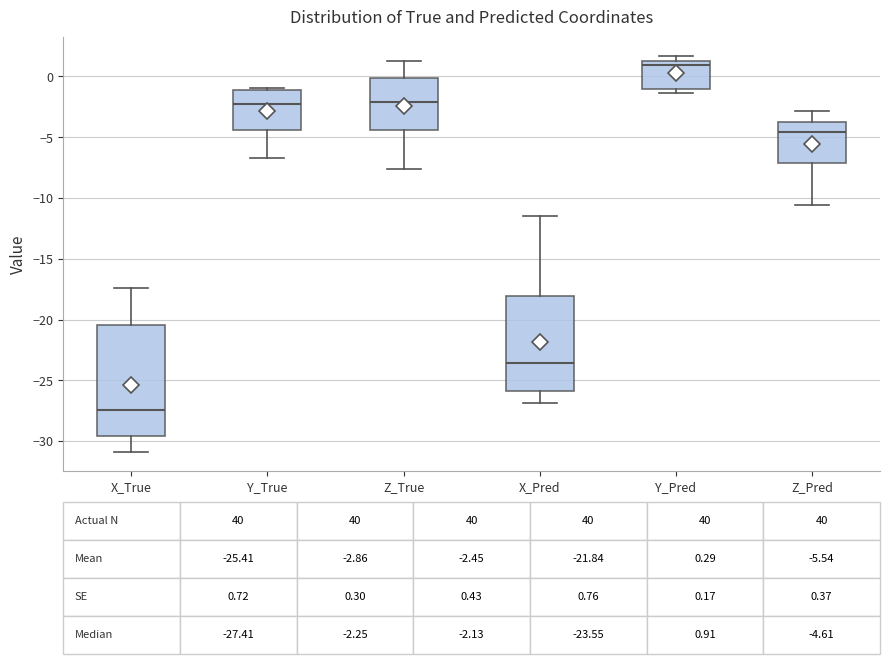

Comparing the boxes themselves (not the whiskers), which one is the tallest?

X_True